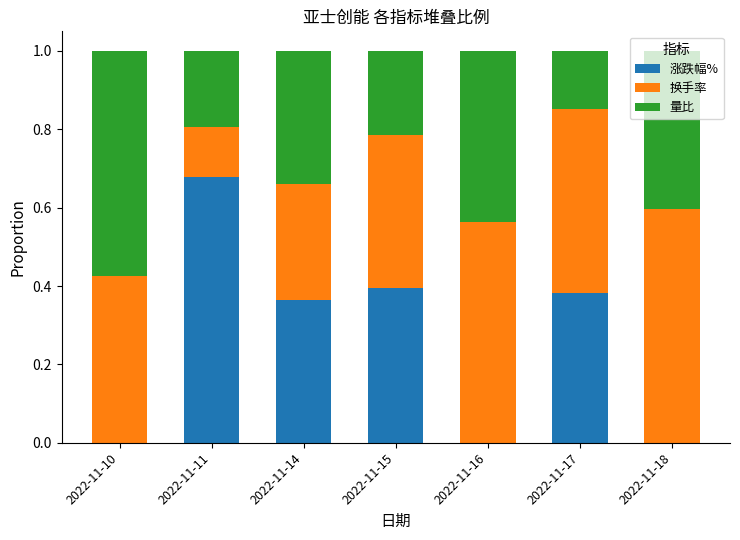

What is the total value across all series at 2022-11-15?

1.0